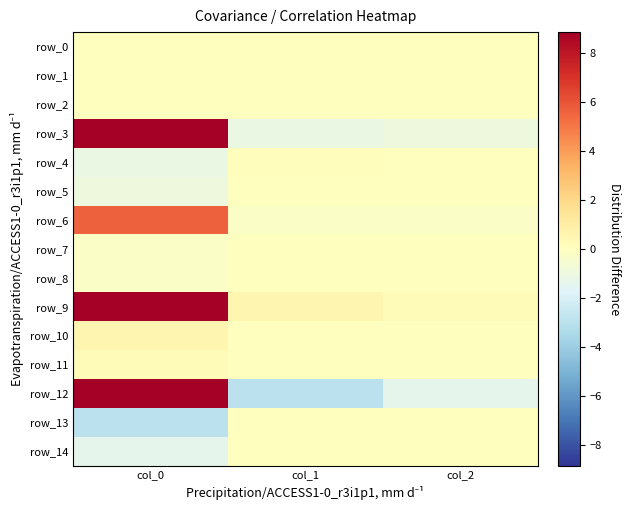

What is the difference between the maximum and minimum values in the row_13 series?

2.9